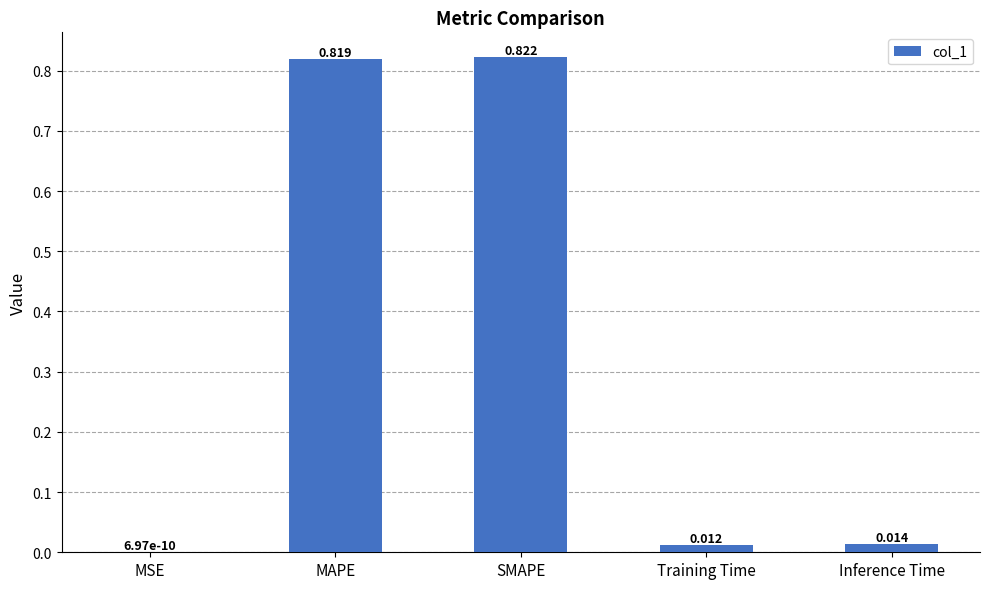

Where is the data nearest to the value 0?

MSE